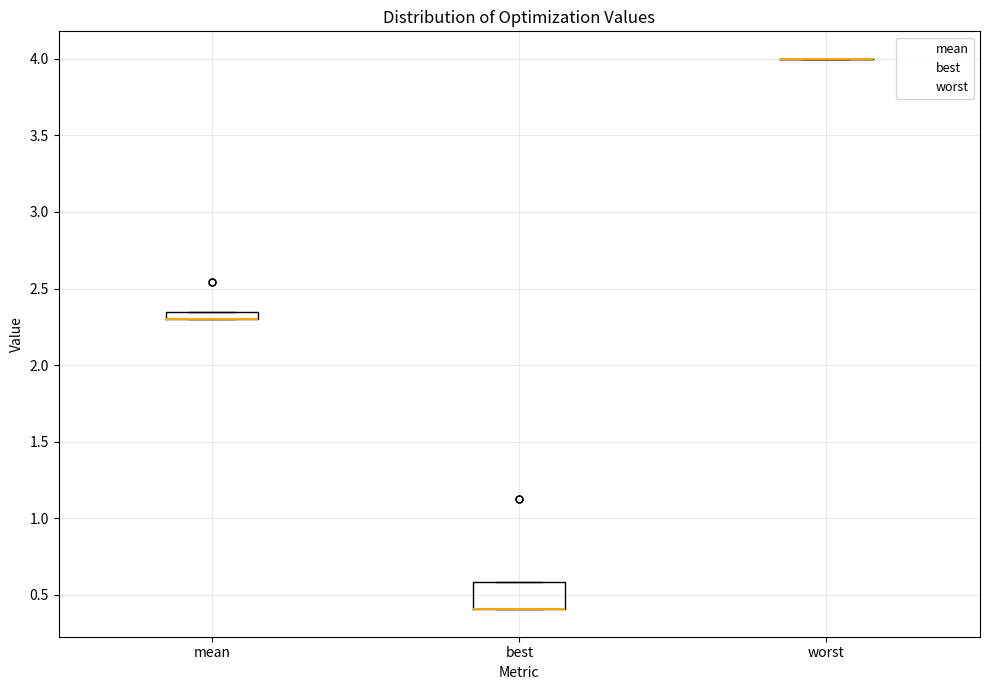

Comparing the boxes themselves (not the whiskers), which one is the tallest?

best